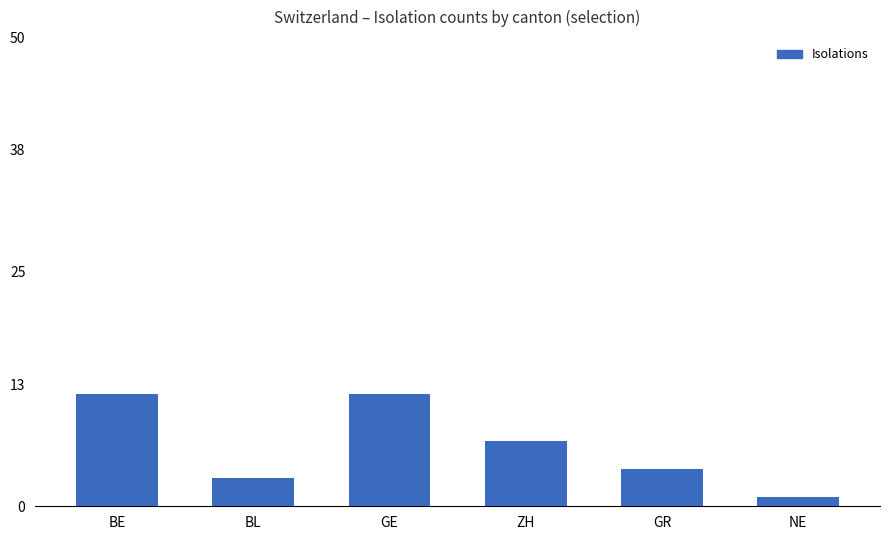

What is the sum of the values at GR and NE?

5